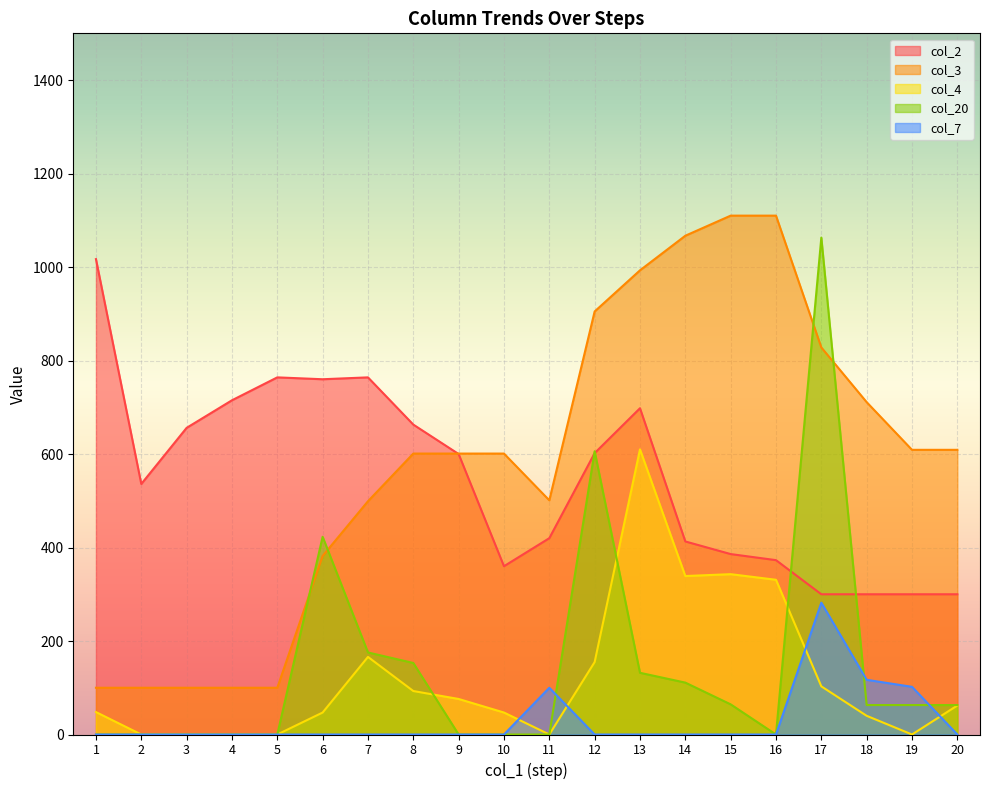

What is the total value across all series at 8?

1510.0